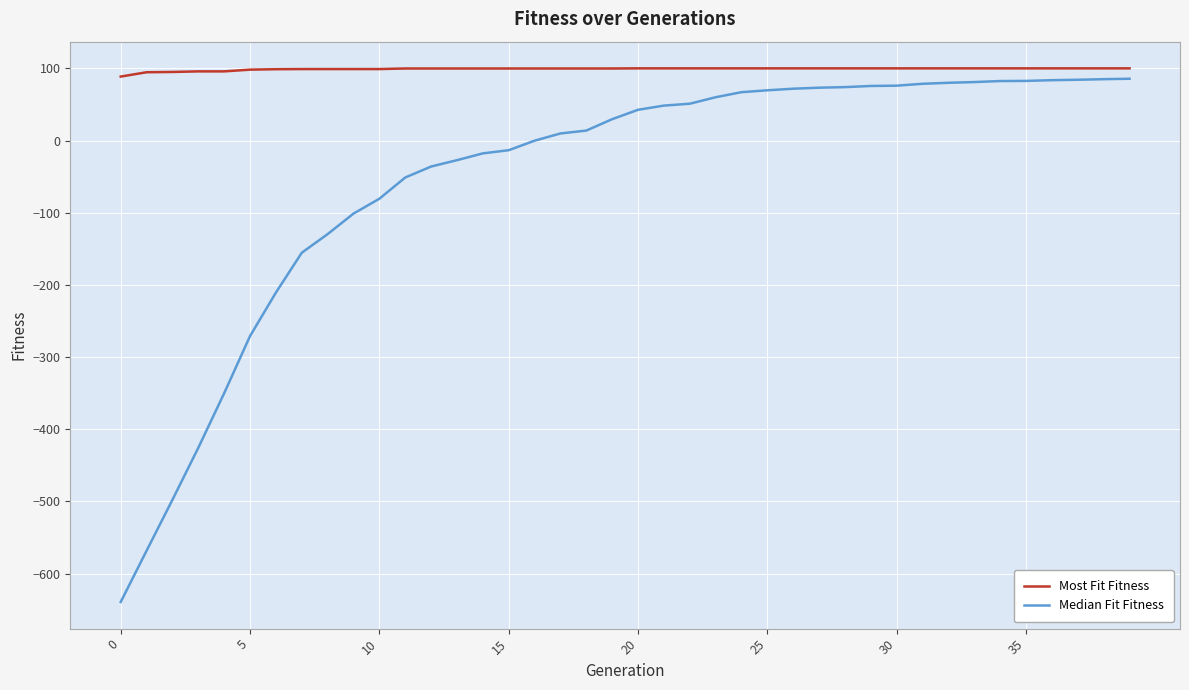

What are all the series names shown in the legend?

Most Fit Fitness, Median Fit Fitness